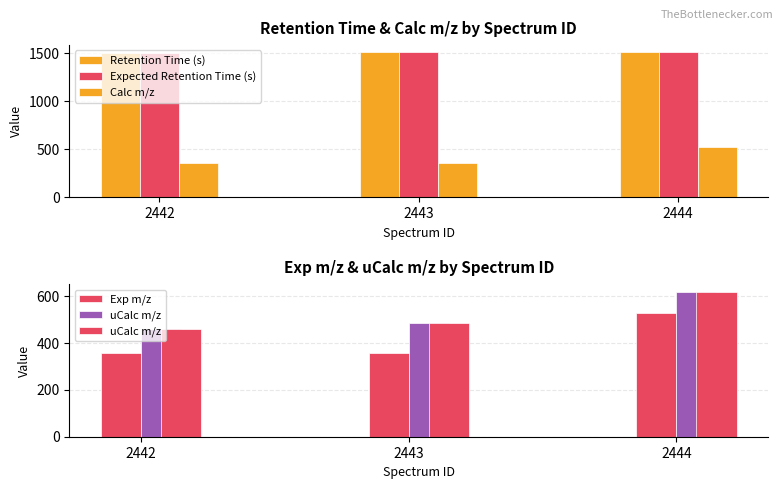

What is the difference between the maximum and second lowest values in the Retention Time (s) series?

0.4